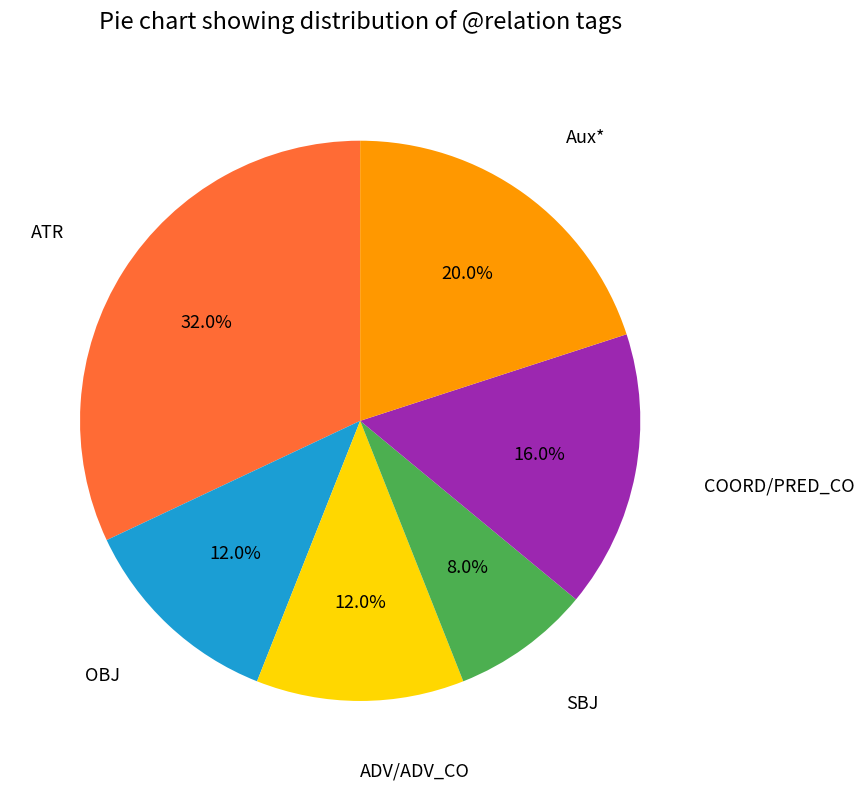

Is there a majority slice in this chart?

No